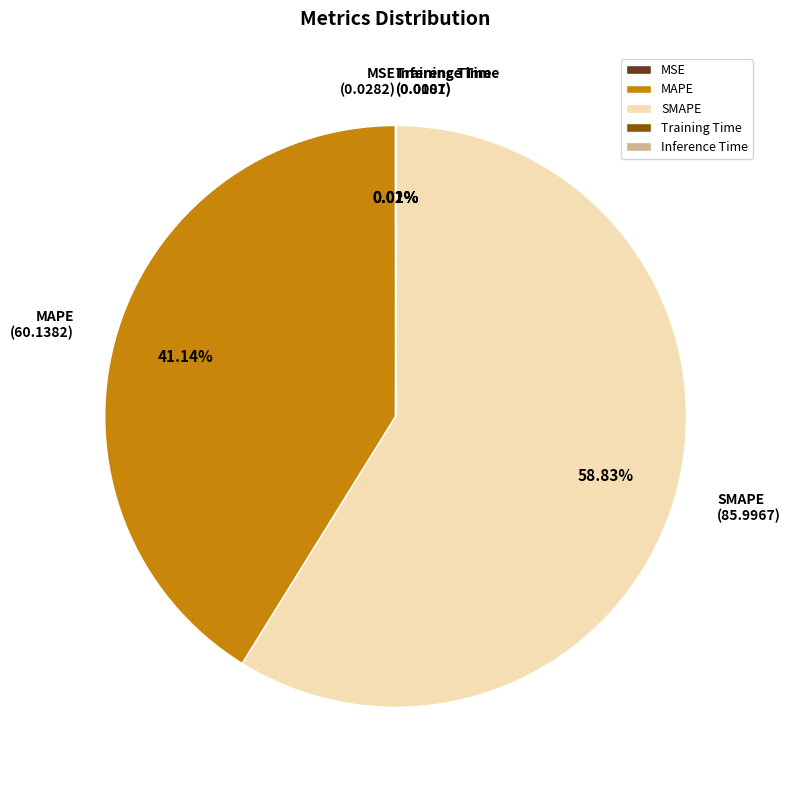

Is there any slice that represents more than half of the pie?

Yes